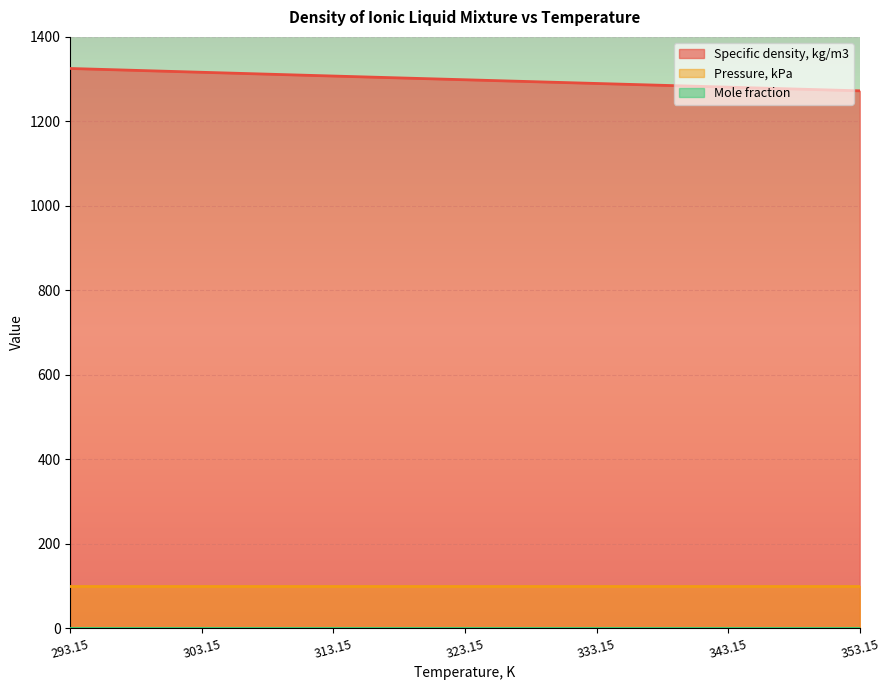

The Mole fraction series shows 1.1 at 343.15. True or false?

False